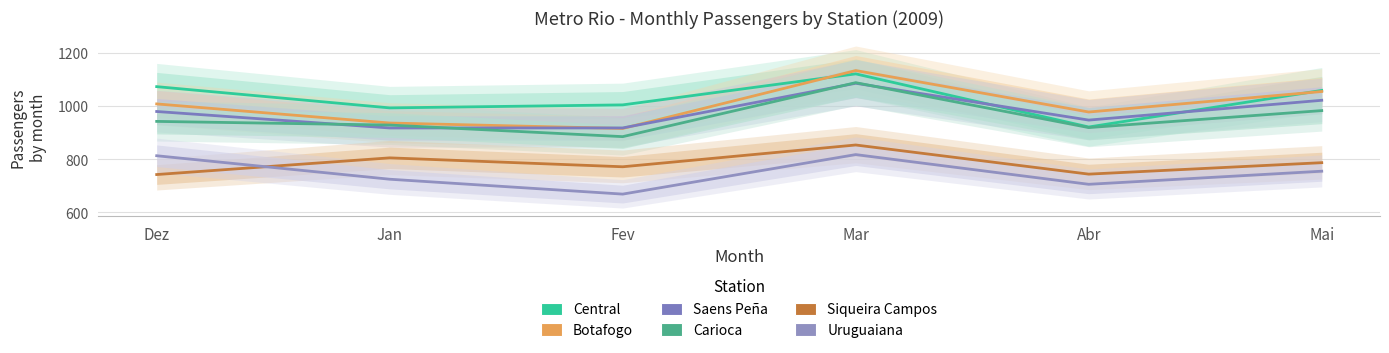

True or false: Carioca and Uruguaiana cross at least once.

False